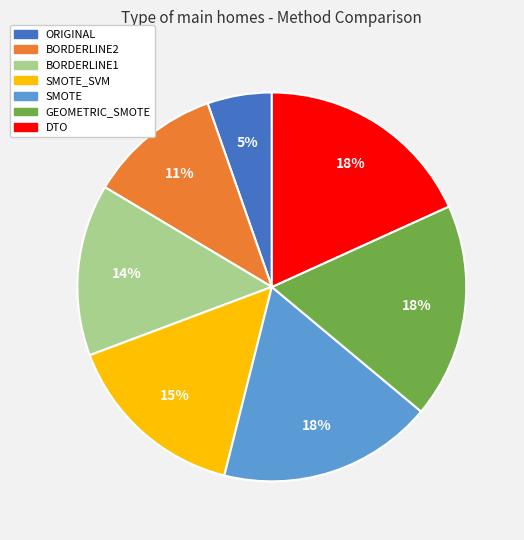

Is there any slice that represents more than half of the pie?

No